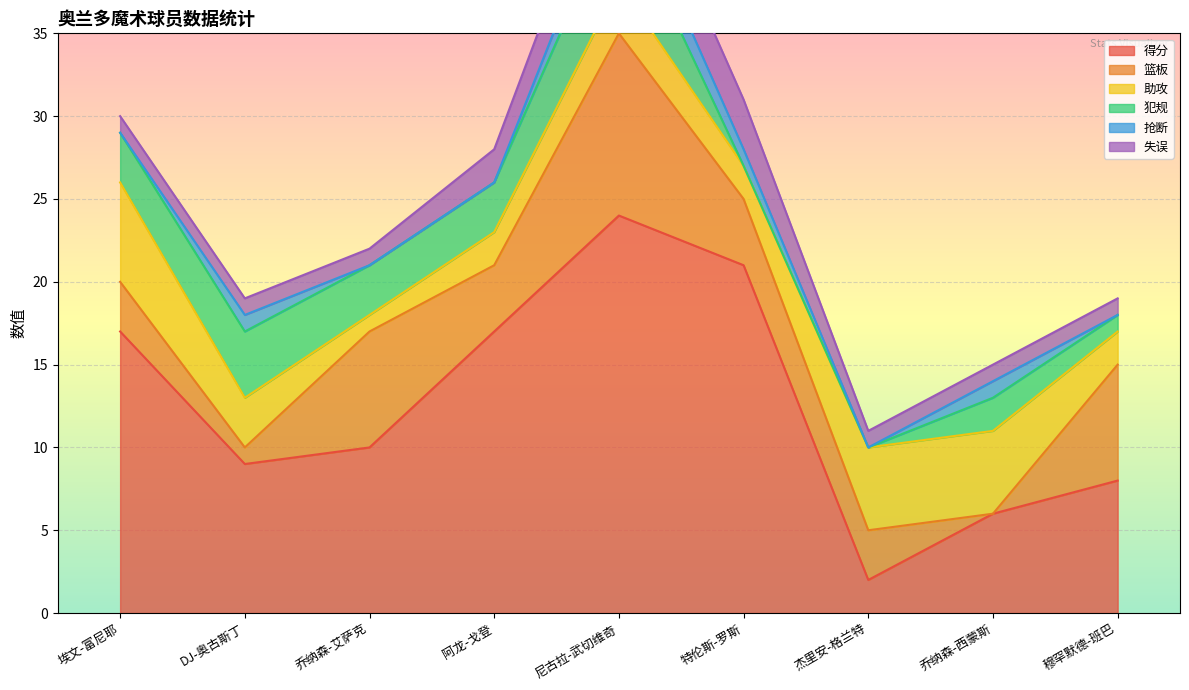

How many values in 抢断 are above zero?

4